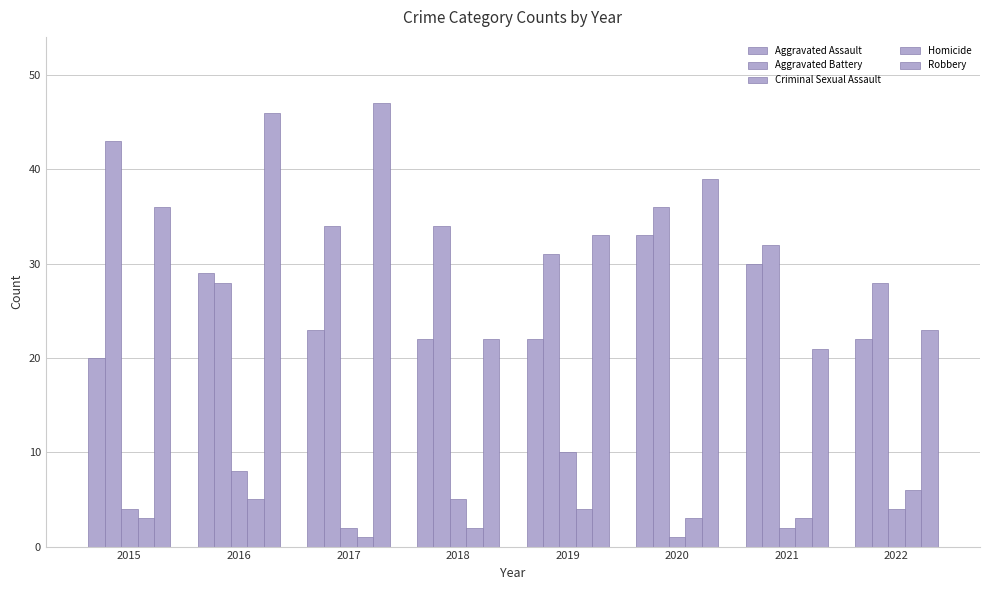

At which category is the sum across all series the highest?

2016